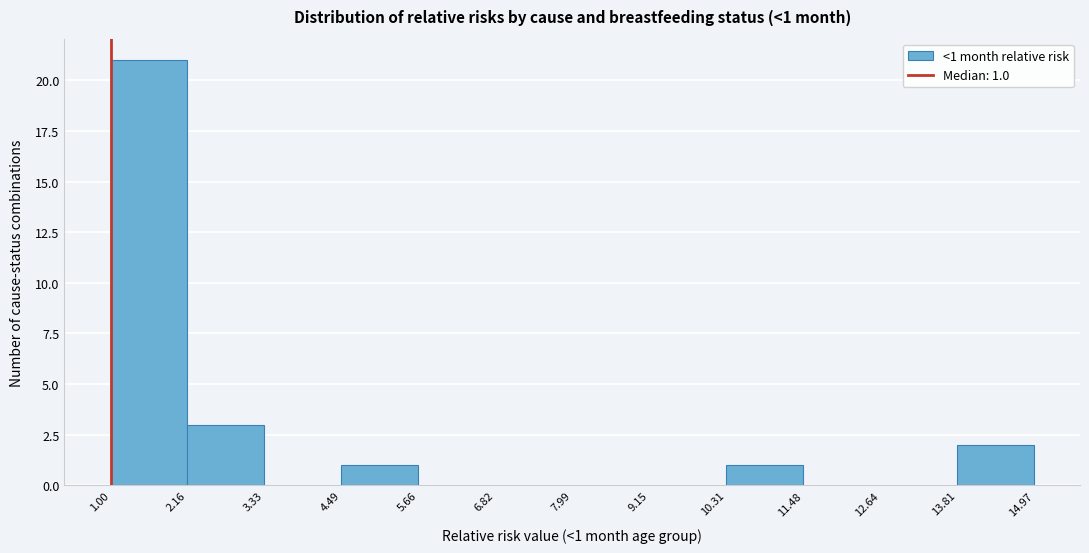

Which range on the x-axis has the tallest bar?

1.00 to 2.16